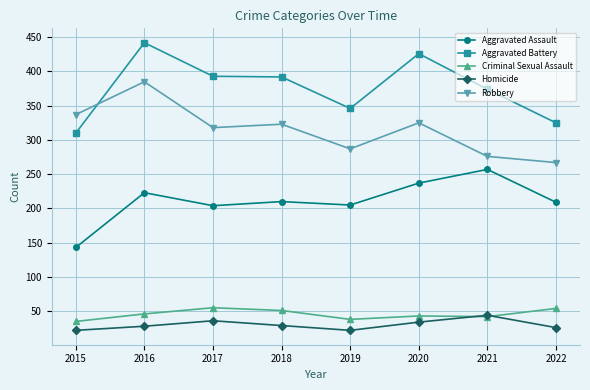

Is it true that Aggravated Assault equals 381 at 2020?

False